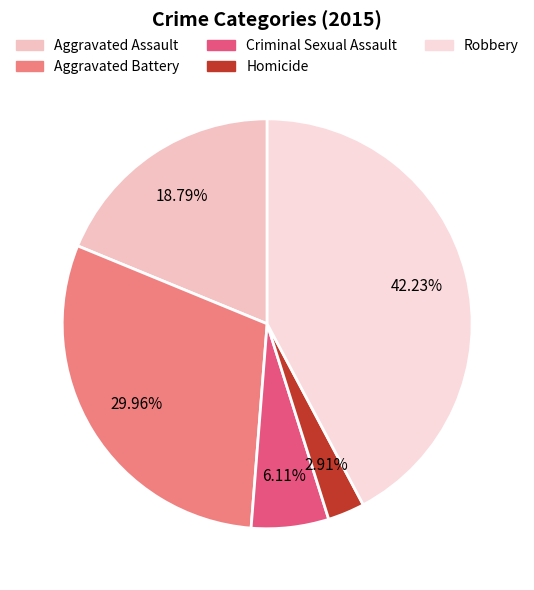

Is there a majority slice in this chart?

No